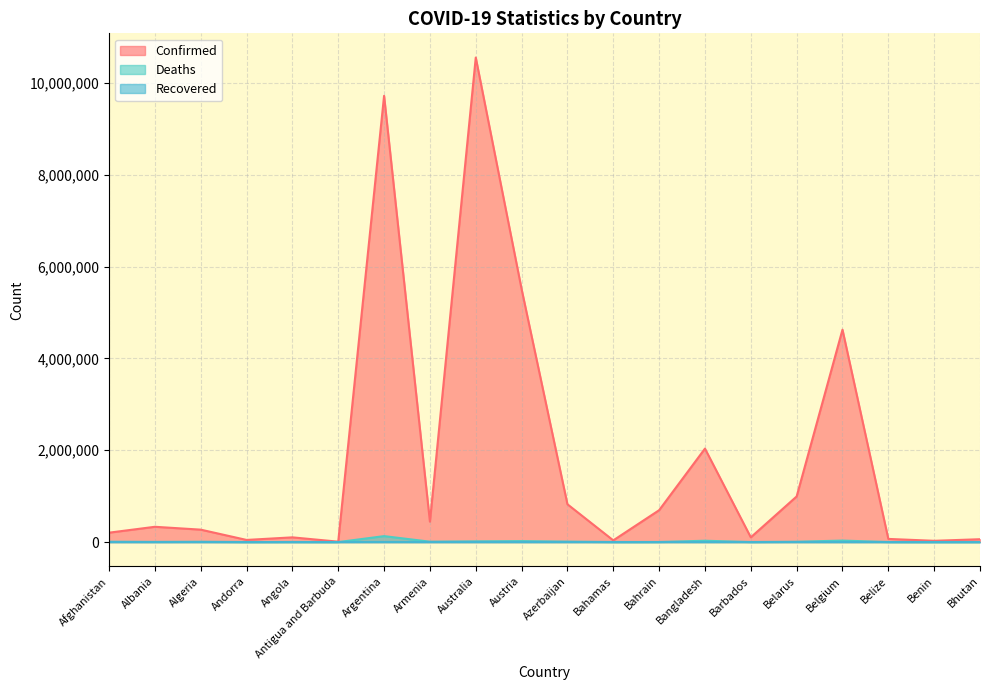

List the labels in order of Deaths value, largest first.

Argentina, Belgium, Bangladesh, Austria, Australia, Azerbaijan, Armenia, Afghanistan, Belarus, Algeria, Albania, Angola, Bahrain, Bahamas, Belize, Barbados, Benin, Andorra, Antigua and Barbuda, Bhutan